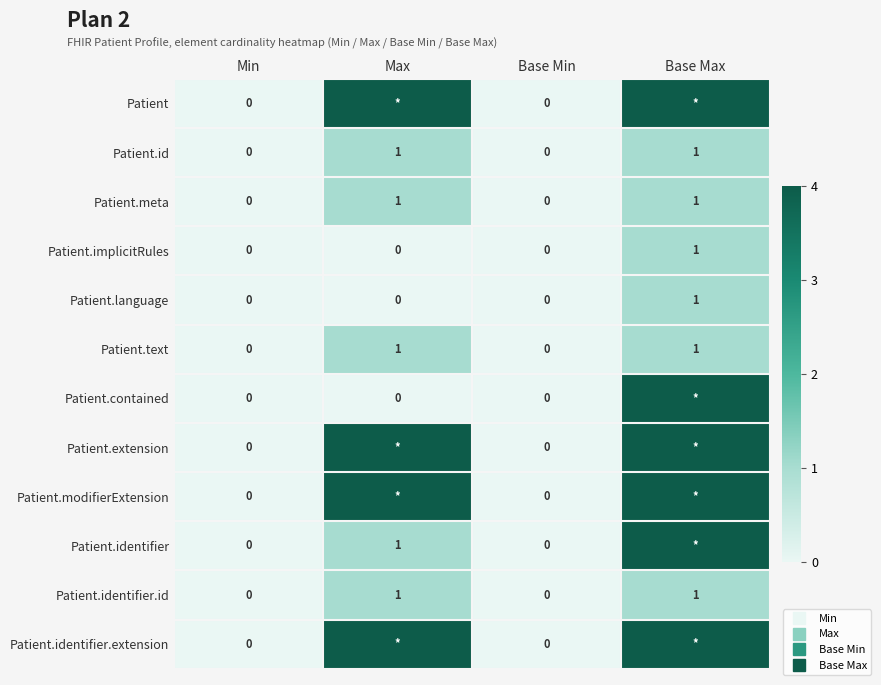

How many Patient.meta values are between 0 and 1?

4